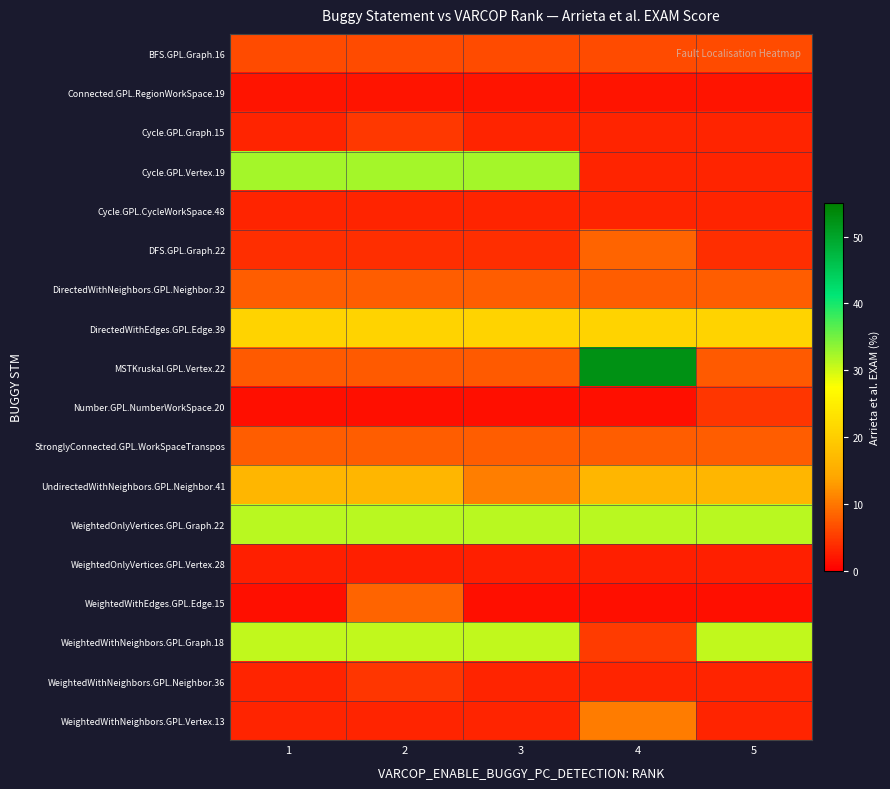

Reading left to right, transcribe all the data shown in this chart.

BFS.GPL.Graph.16: 1=6.4	2=6.4	3=6.4	4=6.4	5=6.4
Connected.GPL.RegionWorkSpace.19: 1=1.8	2=1.8	3=1.8	4=1.8	5=1.8
Cycle.GPL.Graph.15: 1=3.1	2=4.9	3=3.1	4=3.1	5=3.1
Cycle.GPL.Vertex.19: 1=32.3	2=32.3	3=32.3	4=3.1	5=3.1
Cycle.GPL.CycleWorkSpace.48: 1=3.1	2=3.1	3=3.1	4=3.1	5=3.1
DFS.GPL.Graph.22: 1=4.0	2=4.0	3=4.0	4=8.6	5=4.0
DirectedWithNeighbors.GPL.Neighbor.32: 1=7.8	2=7.8	3=7.8	4=7.8	5=7.8
DirectedWithEdges.GPL.Edge.39: 1=20.9	2=20.9	3=20.9	4=20.9	5=20.9
MSTKruskal.GPL.Vertex.22: 1=7.6	2=7.6	3=7.6	4=52.6	5=7.6
Number.GPL.NumberWorkSpace.20: 1=1.4	2=1.4	3=1.4	4=1.4	5=4.5
StronglyConnected.GPL.WorkSpaceTranspos: 1=7.9	2=7.9	3=7.9	4=7.9	5=7.9
UndirectedWithNeighbors.GPL.Neighbor.41: 1=16.4	2=16.4	3=10.7	4=16.4	5=16.4
WeightedOnlyVertices.GPL.Graph.22: 1=31.2	2=31.2	3=31.2	4=31.2	5=31.2
WeightedOnlyVertices.GPL.Vertex.28: 1=2.6	2=2.6	3=2.6	4=2.6	5=2.6
WeightedWithEdges.GPL.Edge.15: 1=1.4	2=8.5	3=1.4	4=1.4	5=1.4
WeightedWithNeighbors.GPL.Graph.18: 1=30.8	2=30.8	3=30.8	4=5.0	5=30.8
WeightedWithNeighbors.GPL.Neighbor.36: 1=3.2	2=4.7	3=3.2	4=3.2	5=3.2
WeightedWithNeighbors.GPL.Vertex.13: 1=3.2	2=3.2	3=3.2	4=10.3	5=3.2